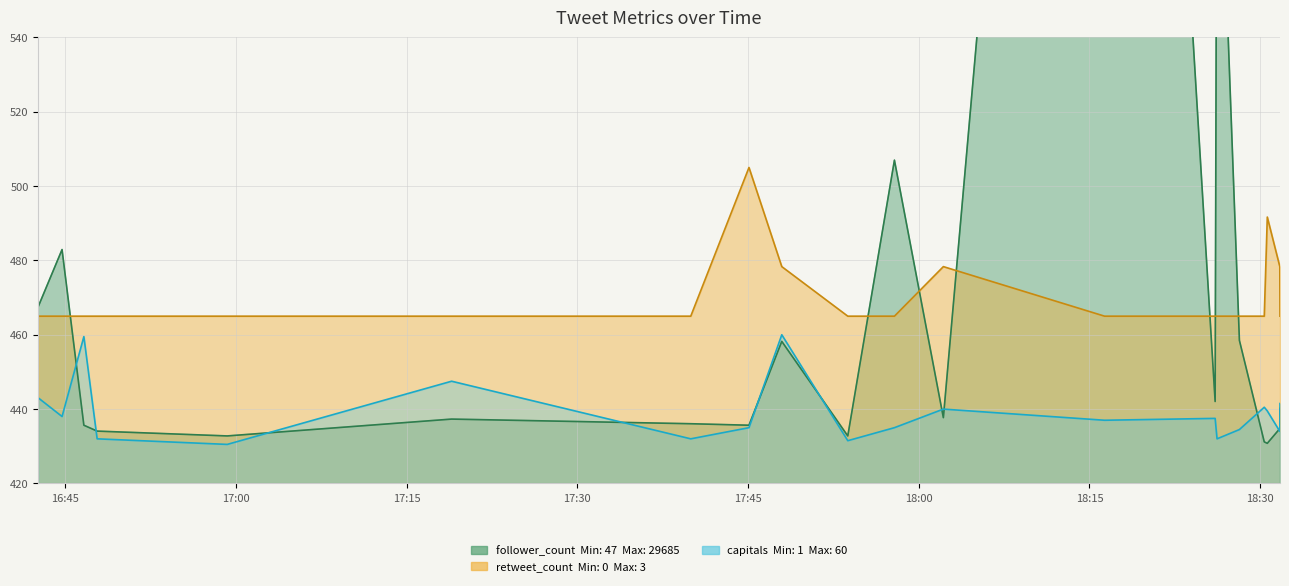

What is the label of the 2nd point from the left?

2016-12-06 16:44:43